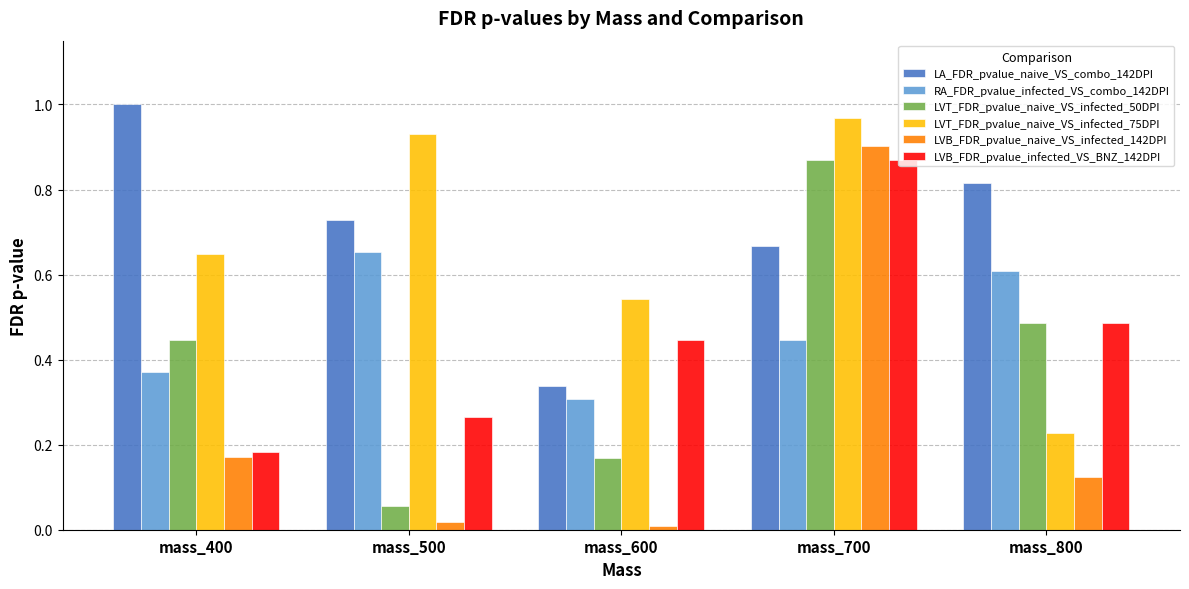

At which label is LVT_FDR_pvalue_naive_VS_infected_50DPI closest to 0?

mass_500